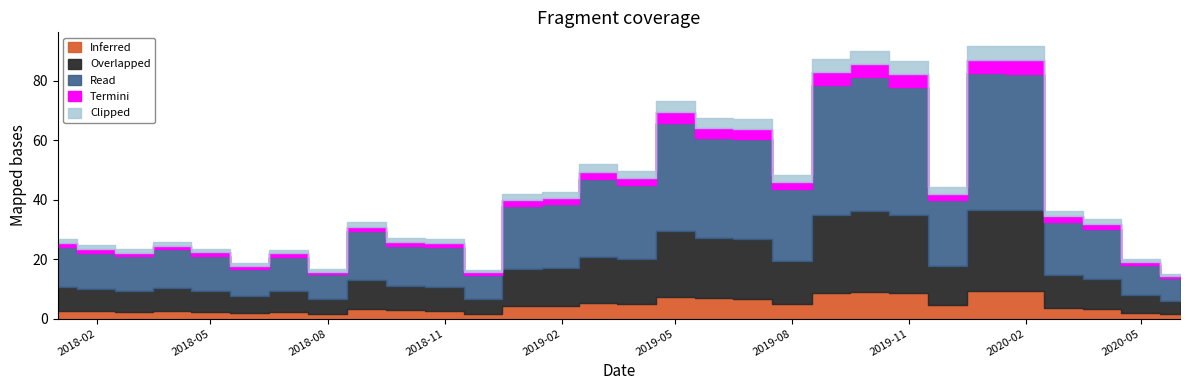

Reading left to right, extract all data points from this chart.

2018-01-01=26.6	2018-02-01=24.7	2018-03-01=23.3	2018-04-01=25.9	2018-05-01=23.5	2018-06-01=18.6	2018-07-01=23.1	2018-08-01=16.6	2018-09-01=32.6	2018-10-01=27.2	2018-11-01=26.6	2018-12-01=16.4	2019-01-01=41.9	2019-02-01=42.7	2019-03-01=52.1	2019-04-01=49.9	2019-05-01=73.3	2019-06-01=67.7	2019-07-01=67.1	2019-08-01=48.4	2019-09-01=87.4	2019-10-01=90.2	2019-11-01=86.8	2019-12-01=44.3	2020-01-01=91.8	2020-02-01=91.7	2020-03-01=36.3	2020-04-01=33.6	2020-05-01=20.2	2020-06-01=15.2